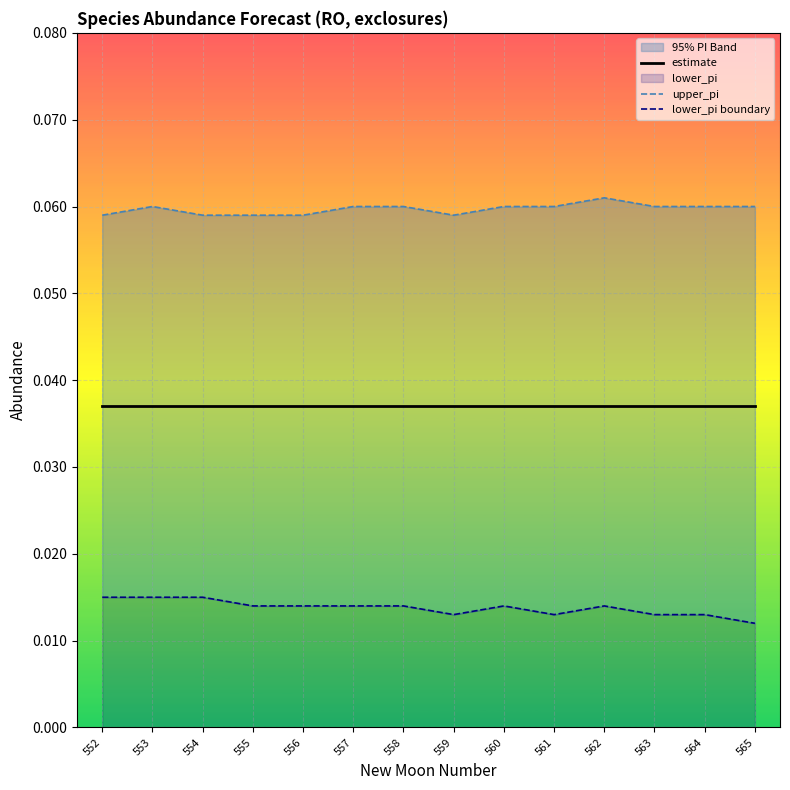

Reading right to left, transcribe all the data shown in this chart.

estimate: 0.0	0.0	0.0	0.0	0.0	0.0	0.0	0.0	0.0	0.0	0.0	0.0	0.0	0.0
upper_pi: 0.1	0.1	0.1	0.1	0.1	0.1	0.1	0.1	0.1	0.1	0.1	0.1	0.1	0.1
lower_pi boundary: 0.0	0.0	0.0	0.0	0.0	0.0	0.0	0.0	0.0	0.0	0.0	0.0	0.0	0.0